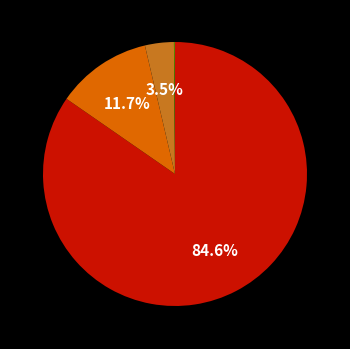

Does any single category account for the majority?

Yes